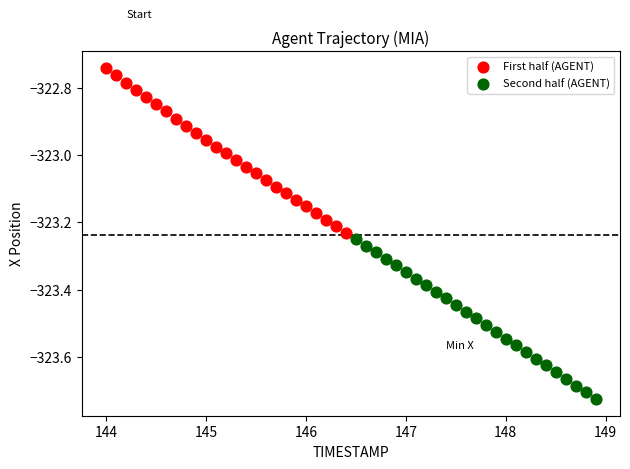

Which series reaches the maximum Y coordinate?

First half (AGENT)